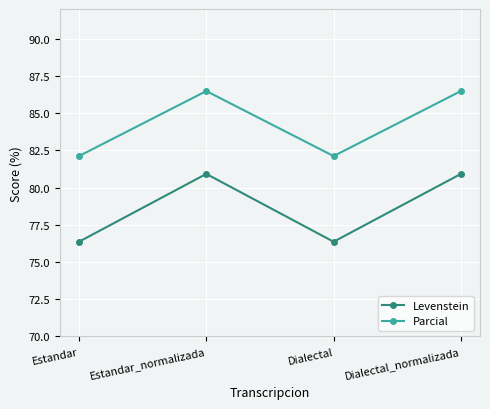

True or false: Levenstein and Parcial cross at least once.

False